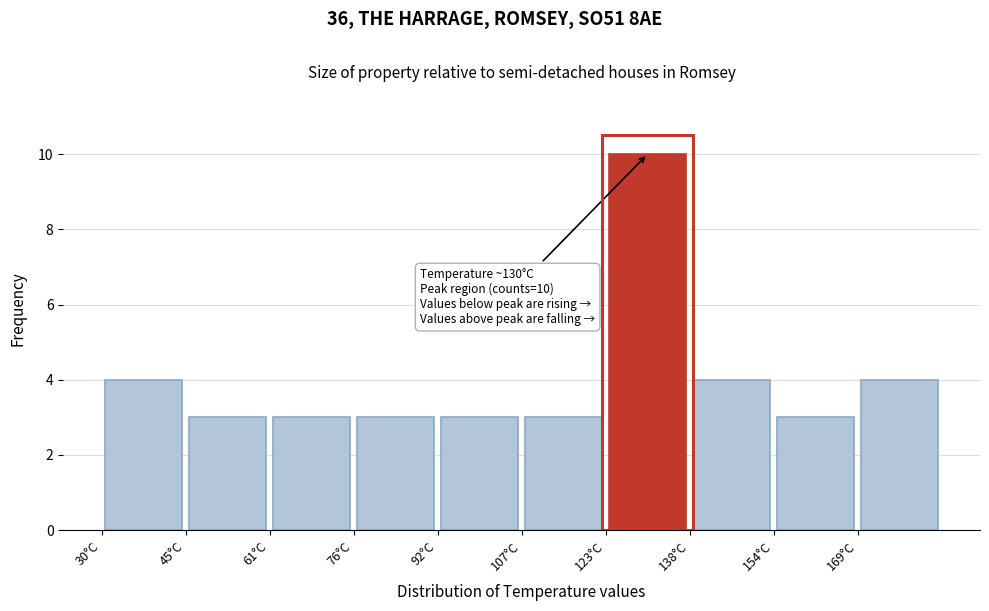

Which range on the x-axis has the tallest bar?

123.0 to 138.5